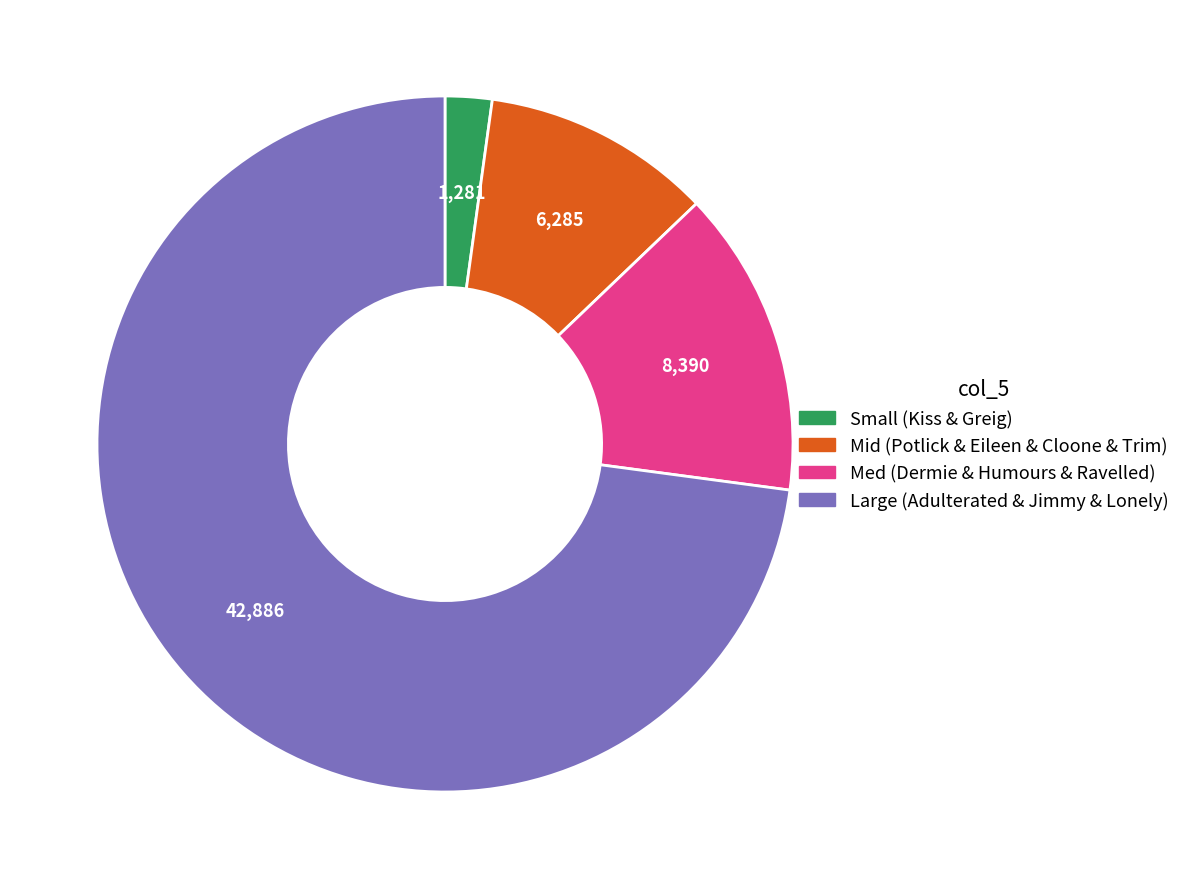

How many segments does this pie chart have?

4